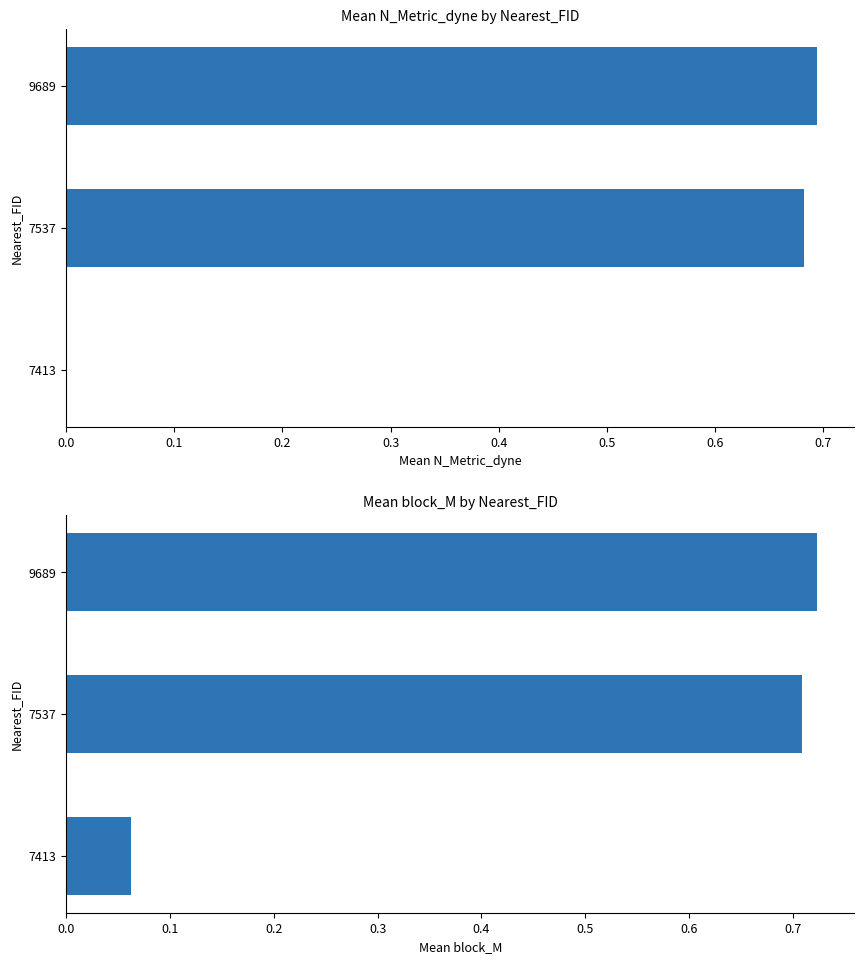

The value of block_M at 9689 is 0.5. True or false?

False